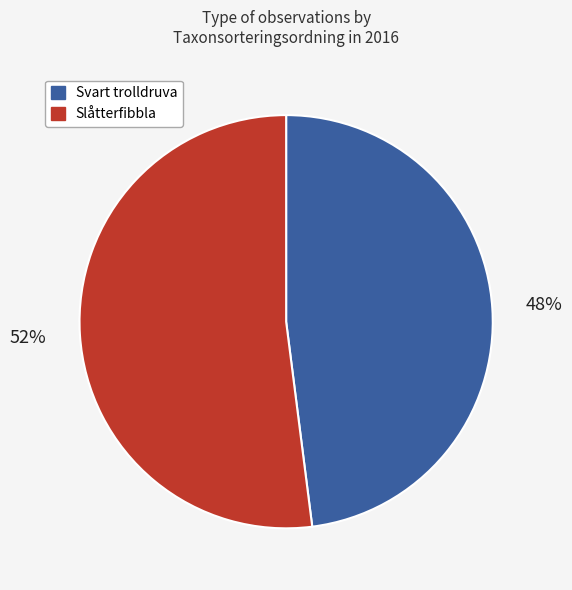

Is there a majority slice in this chart?

Yes